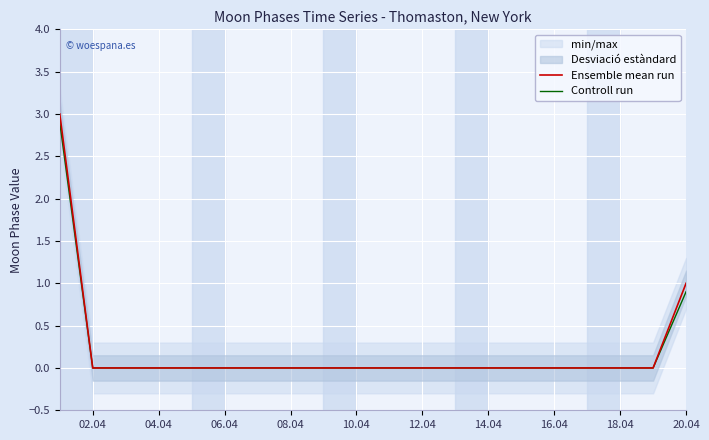

At which label is Ensemble mean run closest to 1?

20.04